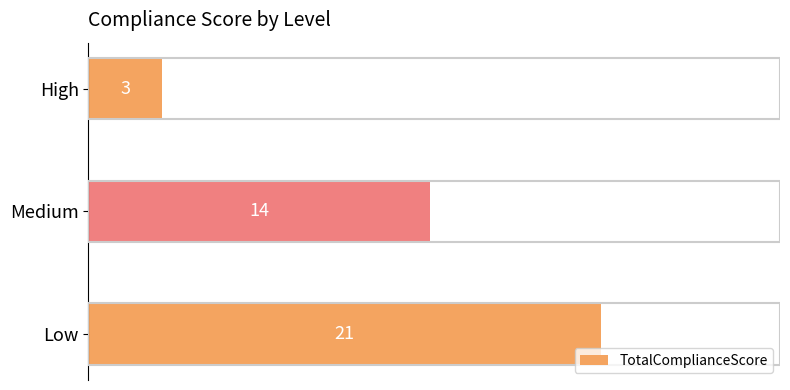

What is the average value?

13